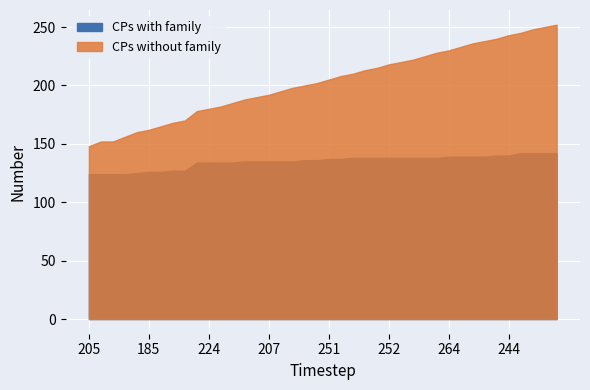

True or false: CPs without family has more than 1 points higher than both neighbors.

False